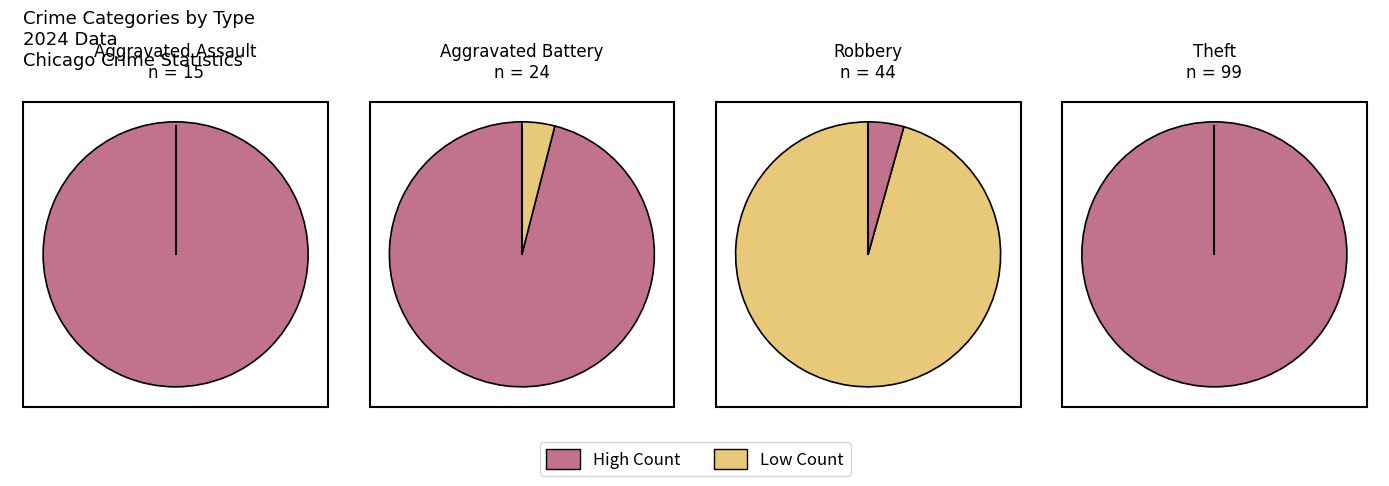

Is there any slice that represents more than half of the pie?

Yes